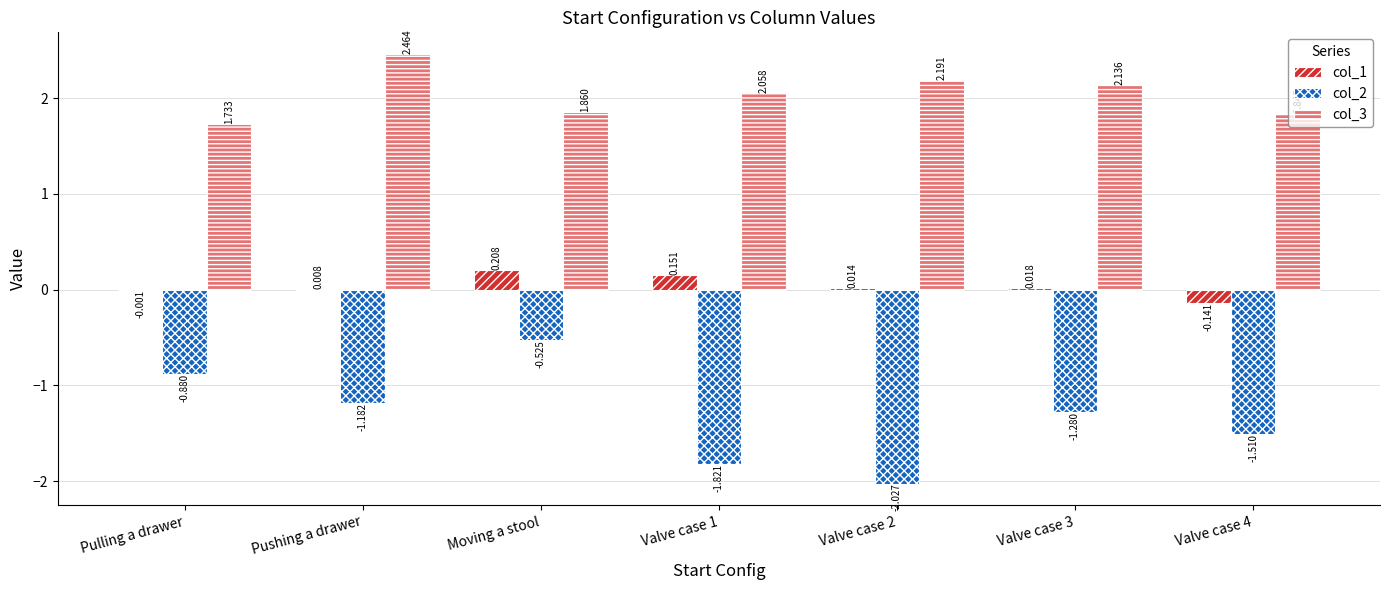

How many data points does each series have?

7